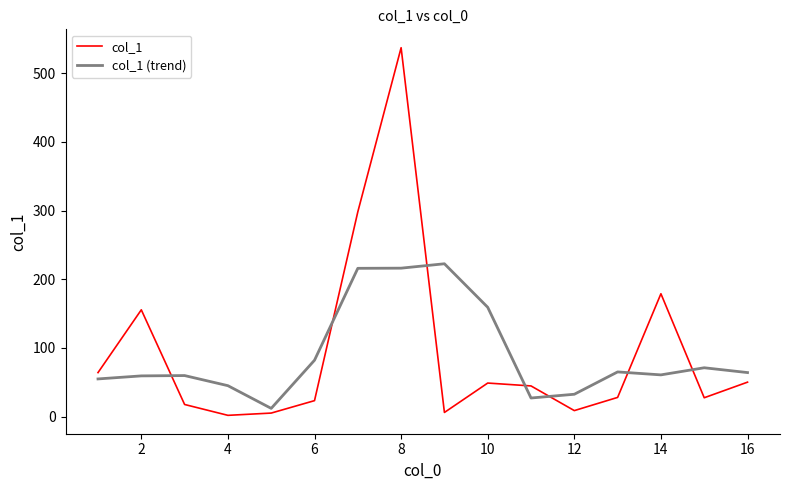

What is the maximum value for col_1 (trend)?

222.5